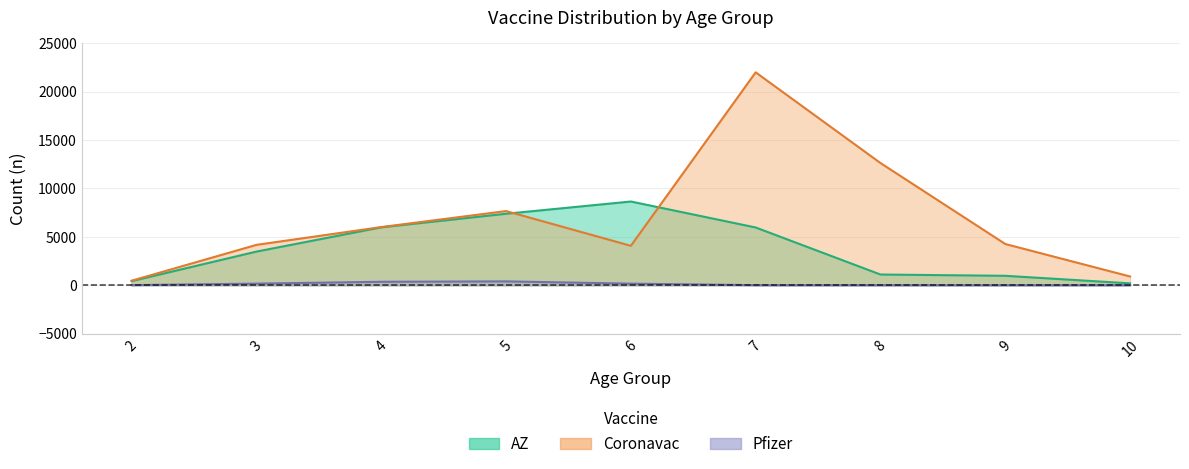

At which category does Pfizer reach its first local peak?

5